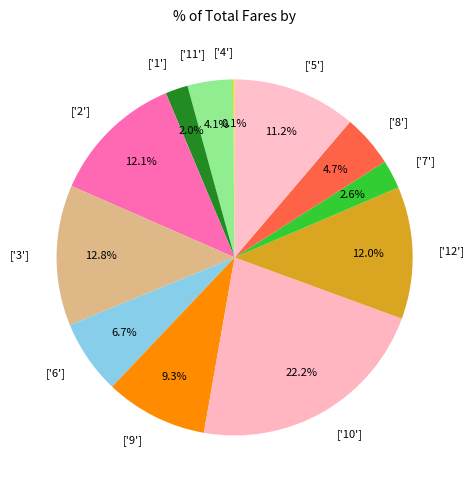

Is the sum of ['7'] and ['11'] greater than half?

No